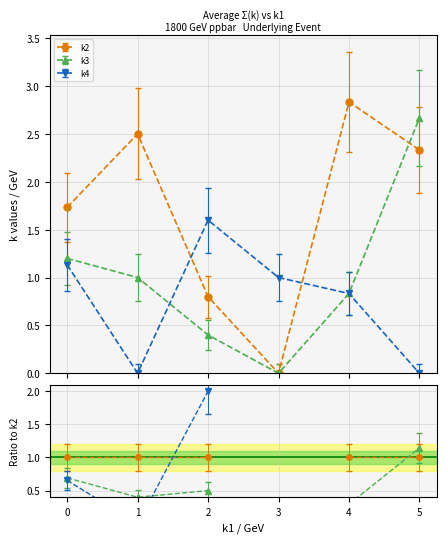

What is the total value across all series at i11?

5